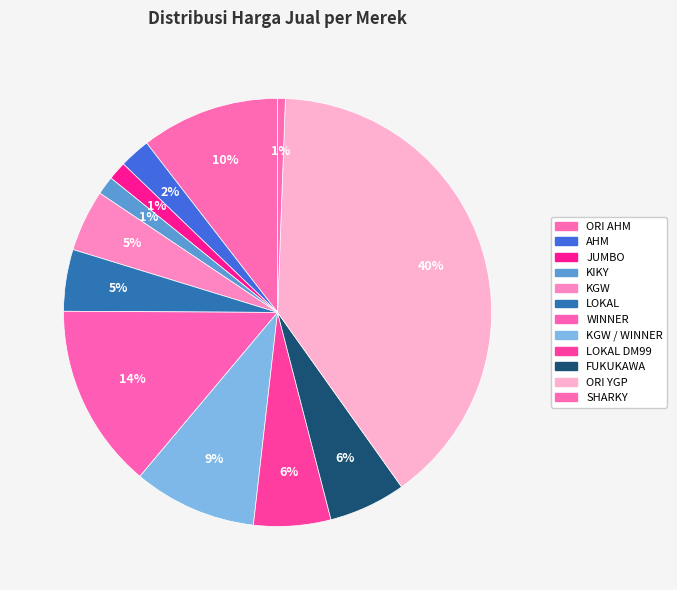

How many slices are in this pie chart?

12